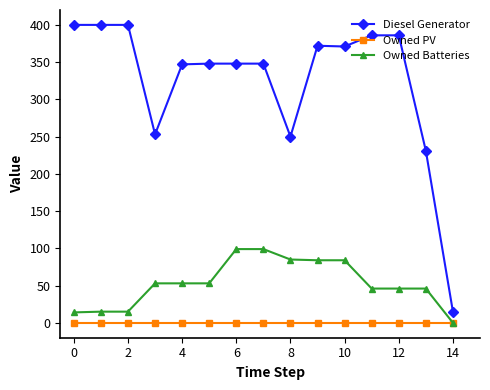

At how many categories does at least one series exceed 11?

15